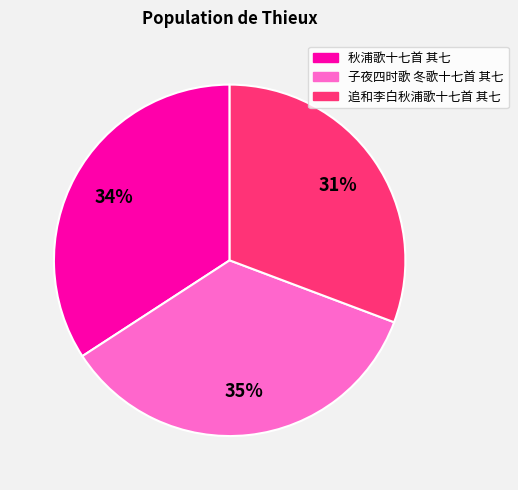

Is the sum of 子夜四时歌 冬歌十七首 其七 and 秋浦歌十七首 其七 greater than half?

Yes